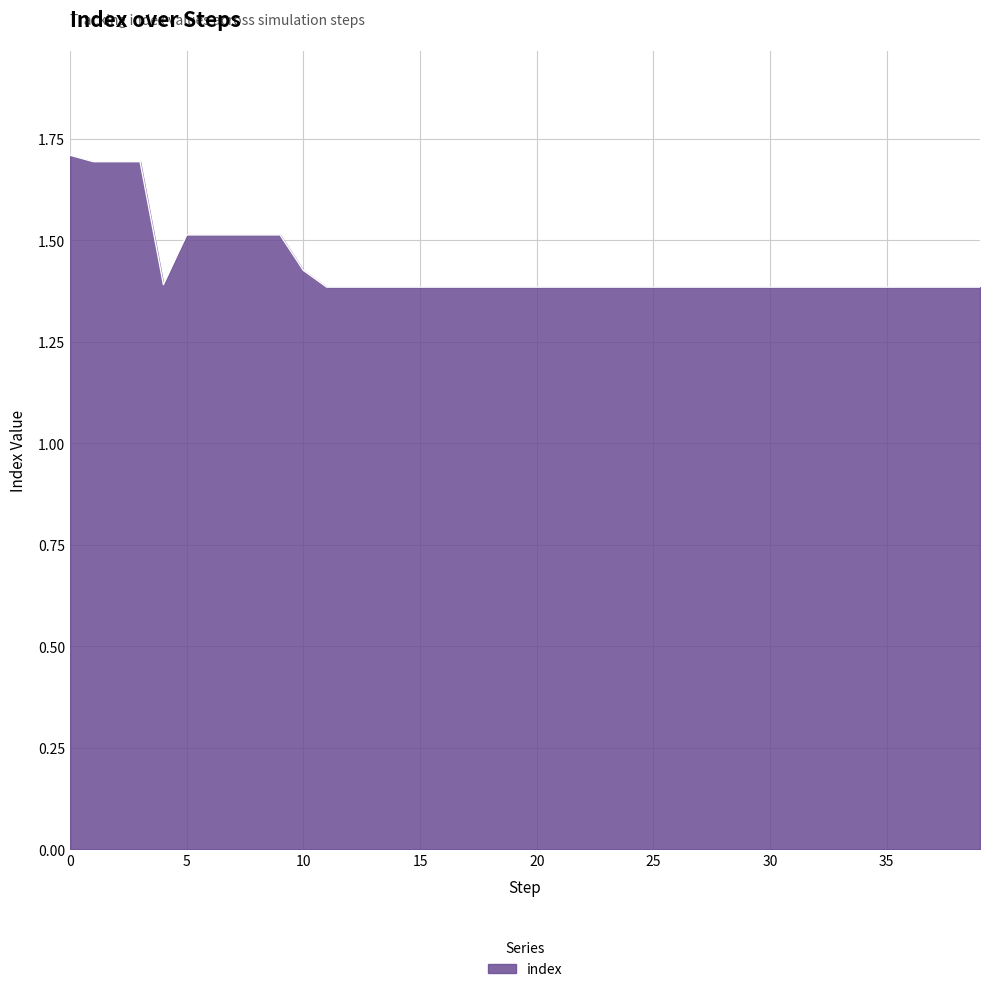

What is the difference between the maximum and minimum values?

0.3